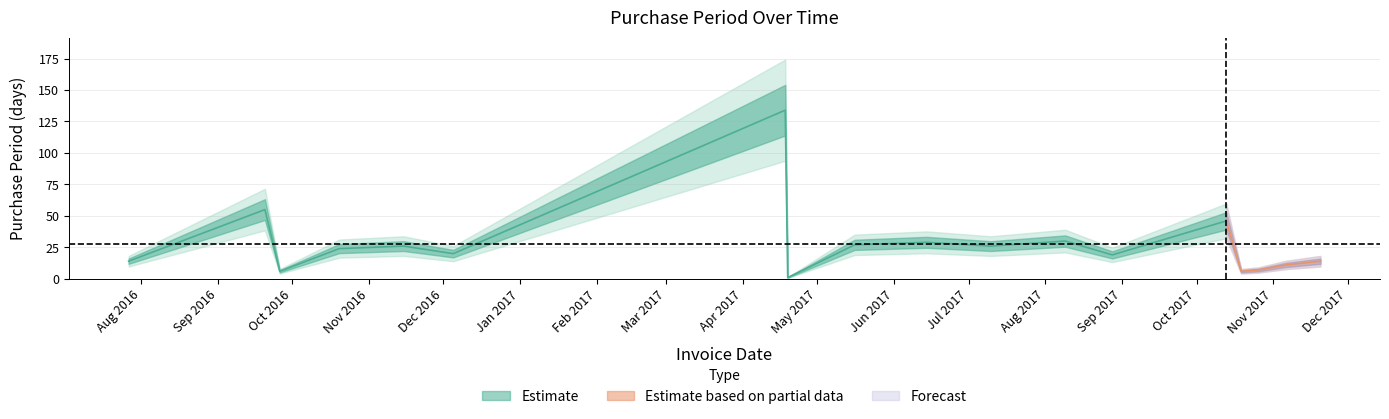

How many data points are less than 24?

9